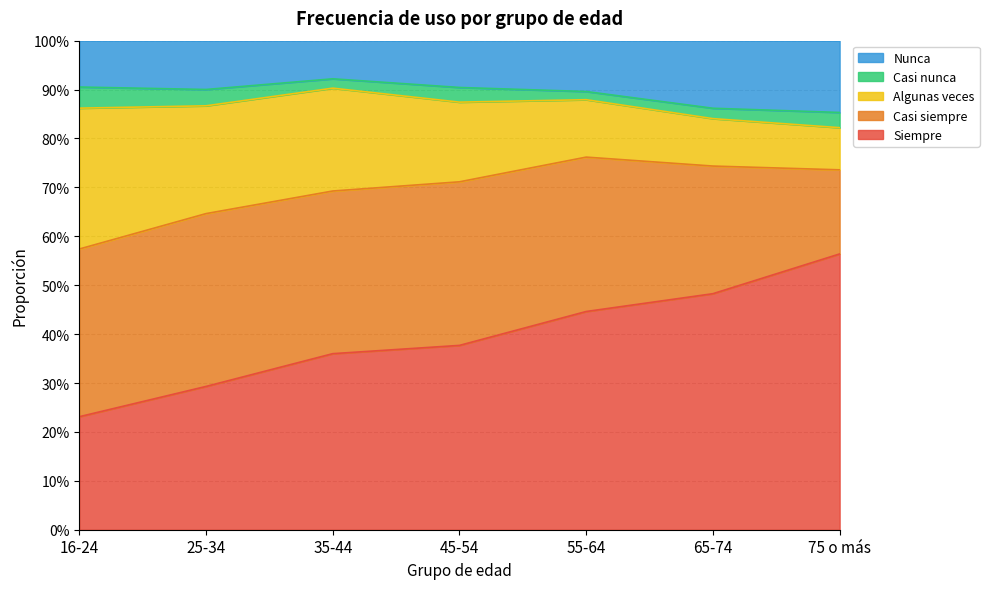

Read the Casi siempre value at 55-64.

0.3